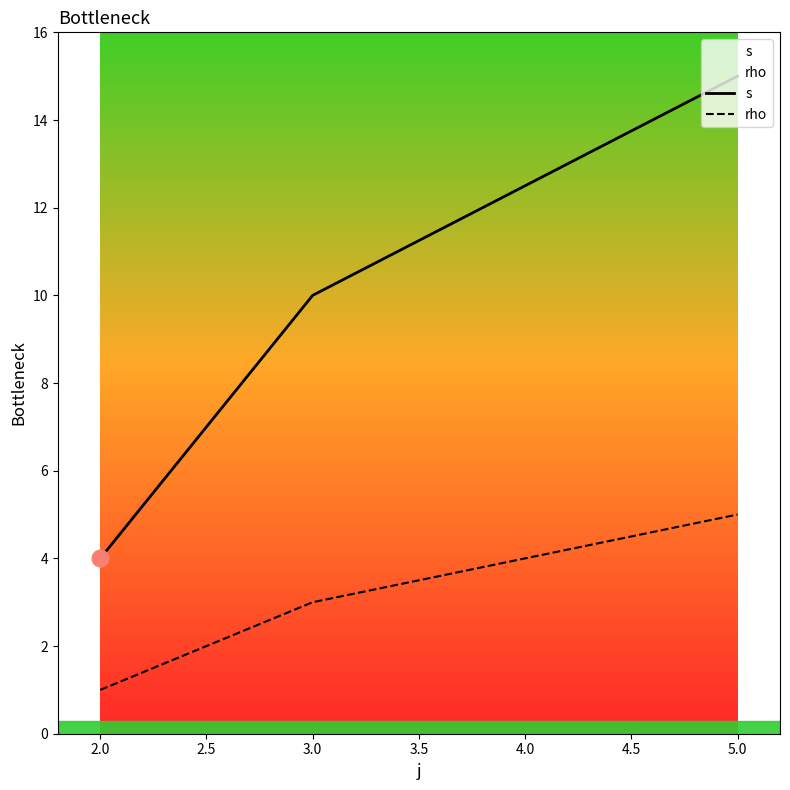

Count the number of categories in the chart.

3